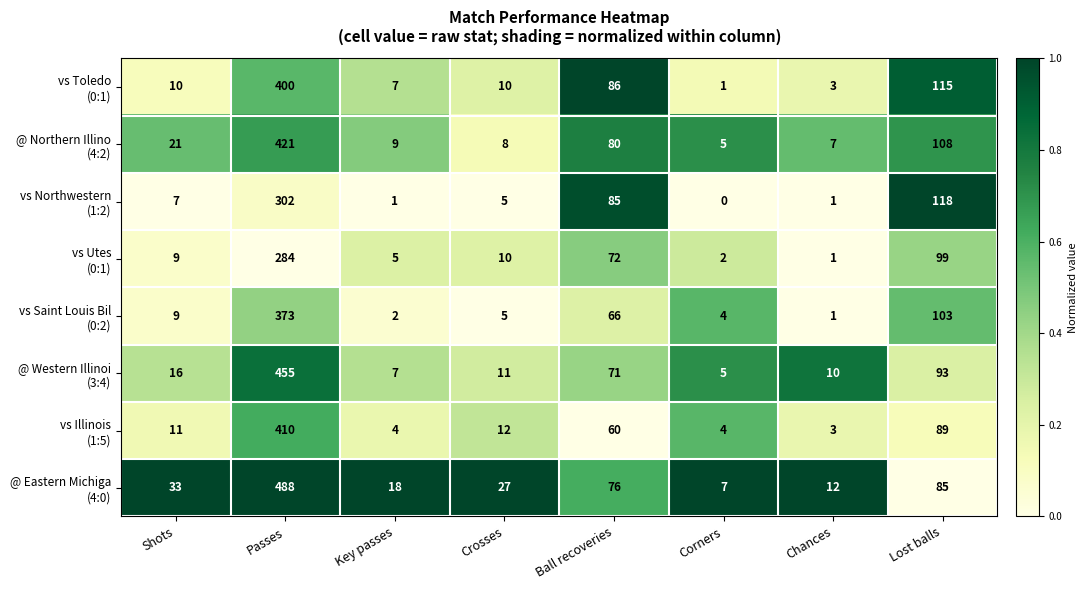

What is the difference between the highest and lowest values at Corners?

7